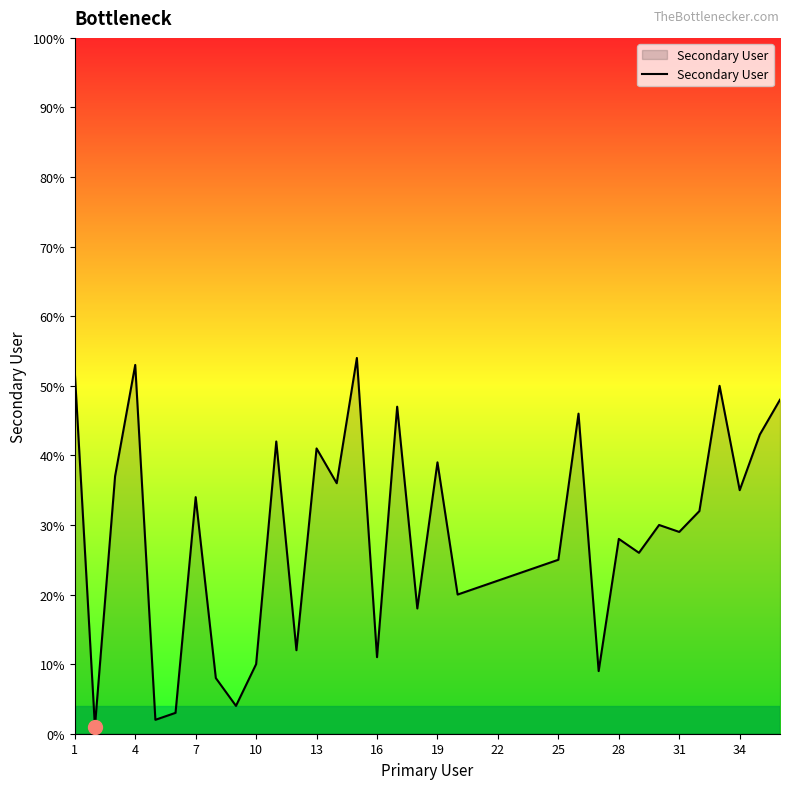

What is the difference between the maximum and minimum values?

53